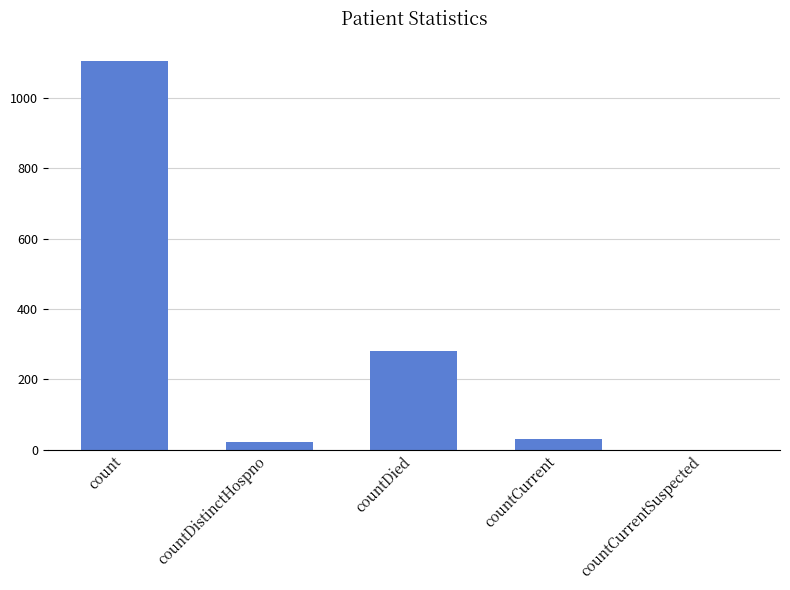

Reading right to left, extract all data points from this chart.

countCurrentSuspected=0	countCurrent=29	countDied=279	countDistinctHospno=23	count=1104